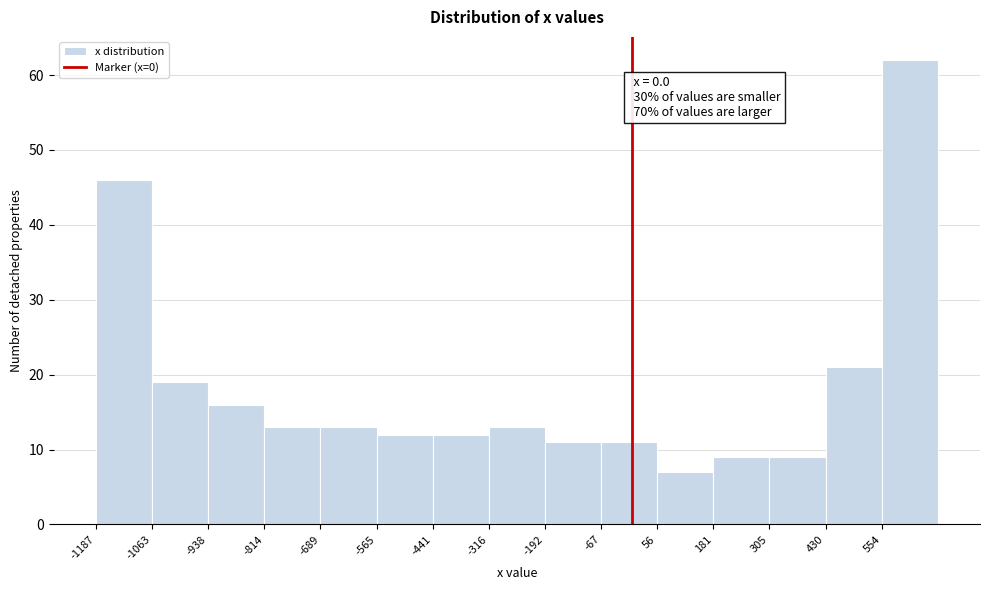

Over which range of the x-axis is the bar tallest?

560 to 680